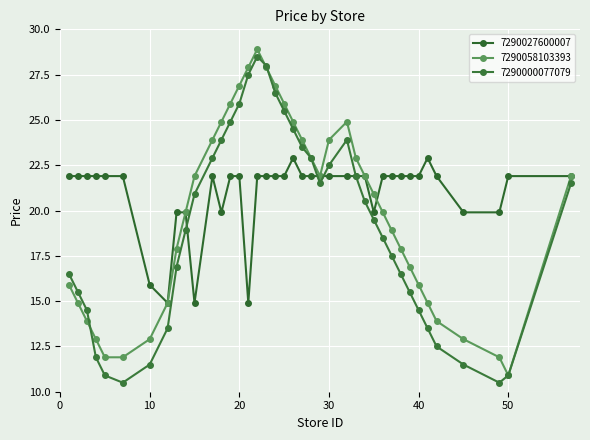

Does the chart have visible grid lines?

Yes